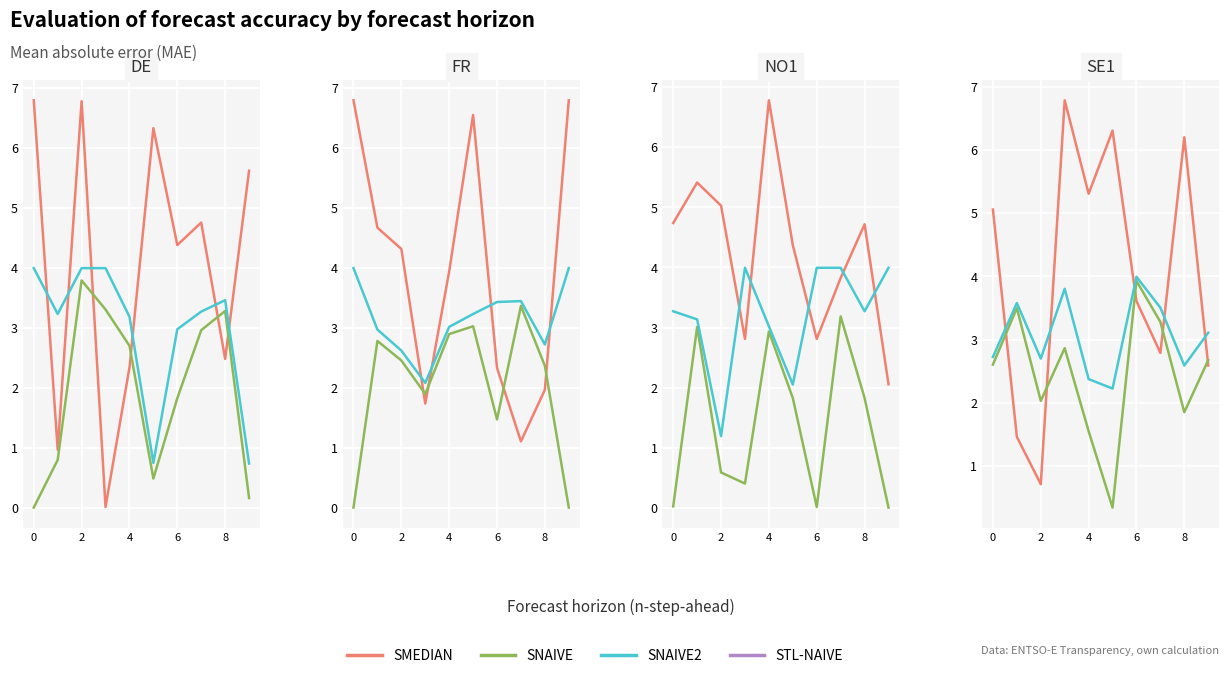

Where is SMEDIAN nearest to the value 3?

7